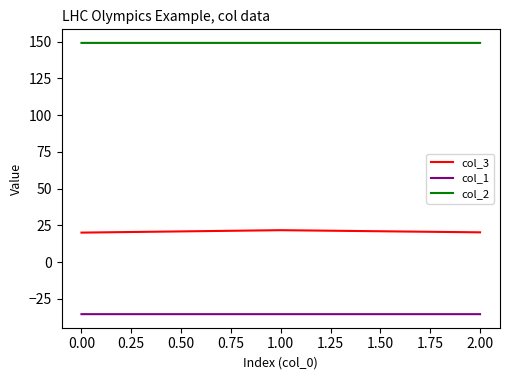

What is the lowest value of the col_1 series?

-35.4